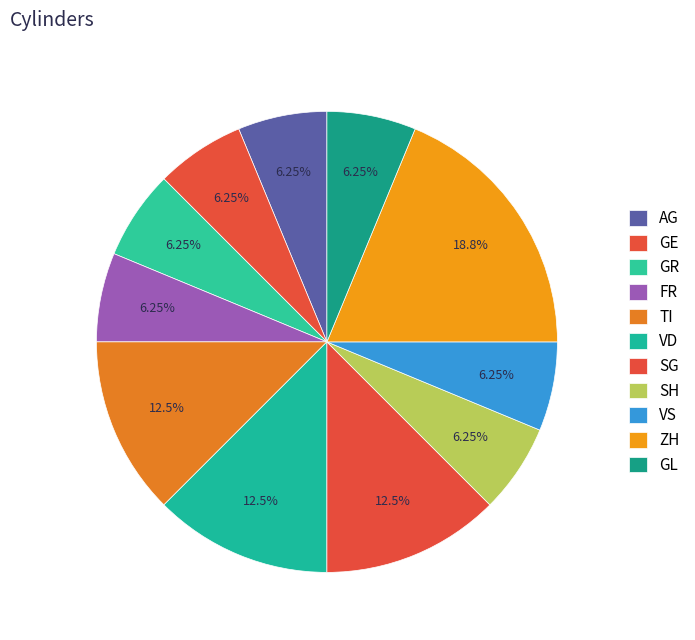

How many segments does this pie chart have?

11